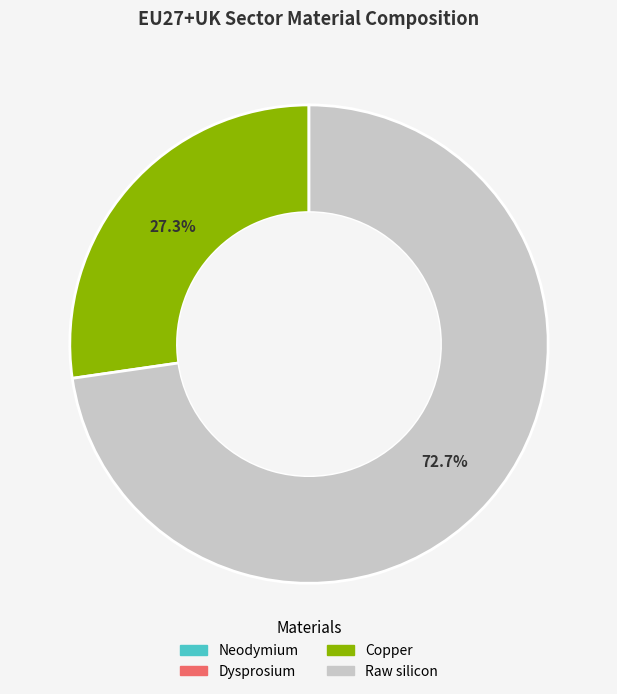

What percentage is NOT represented by Copper?

72.7%